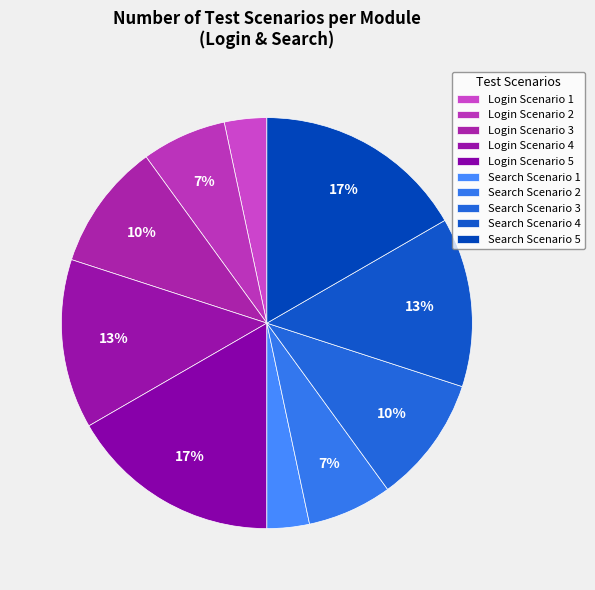

Is there any slice that represents more than half of the pie?

No